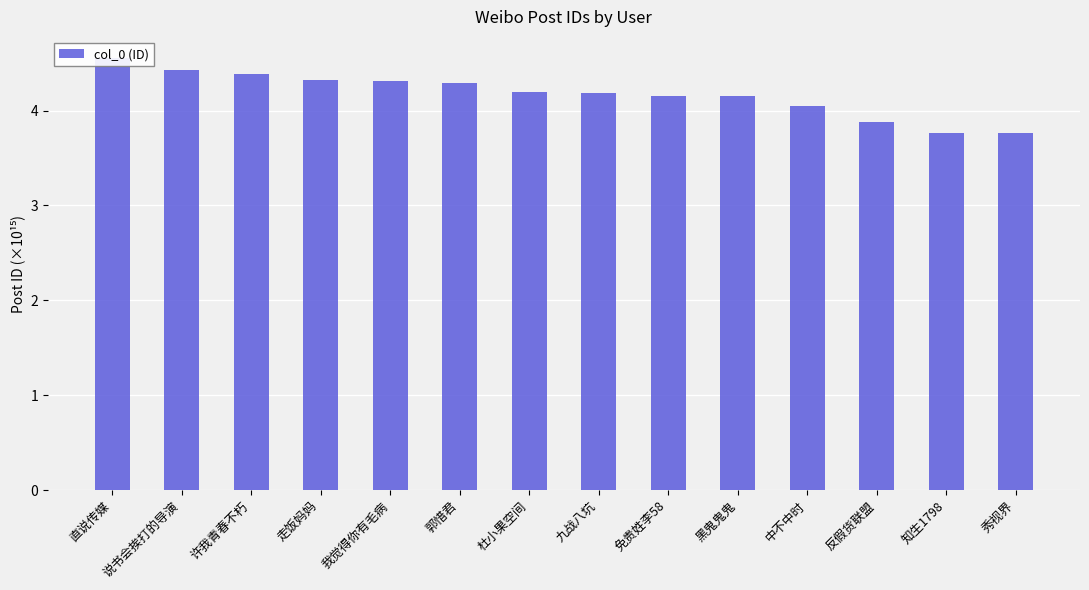

What is the greatest value displayed?

4.5